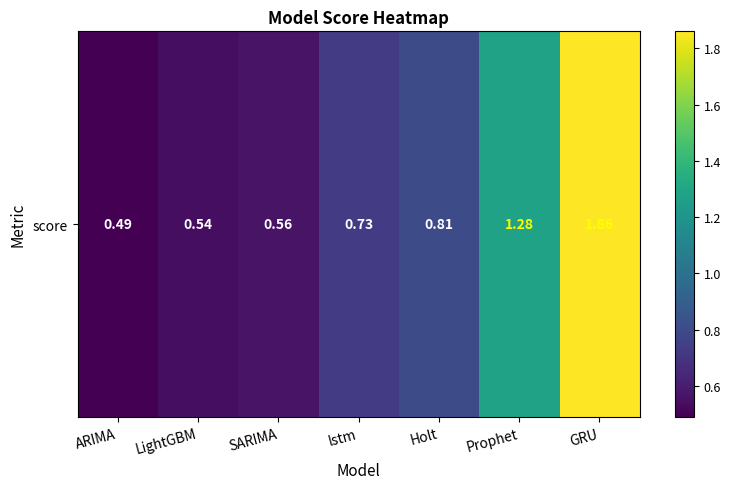

What is the sum of all values?

6.3